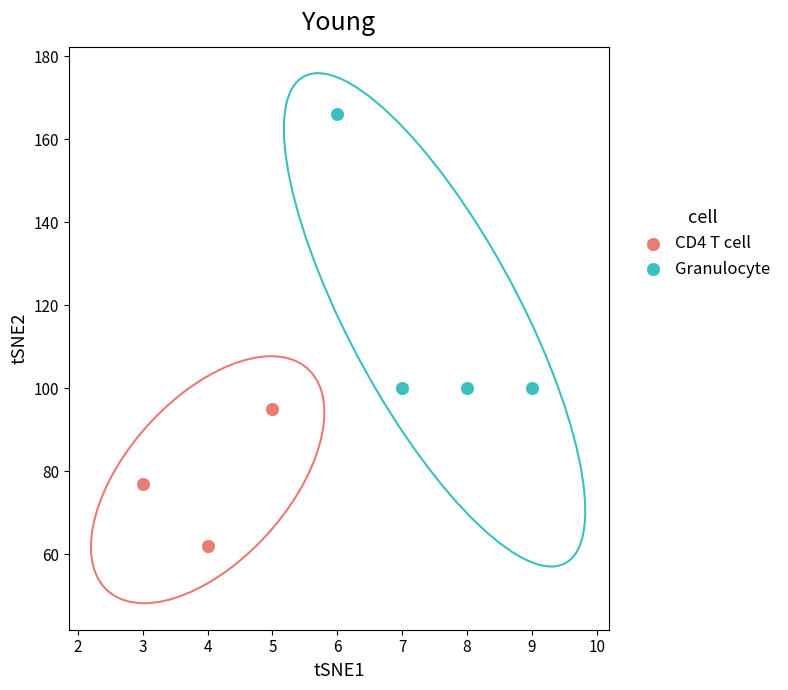

Which series has the widest spread of Y values?

Granulocyte